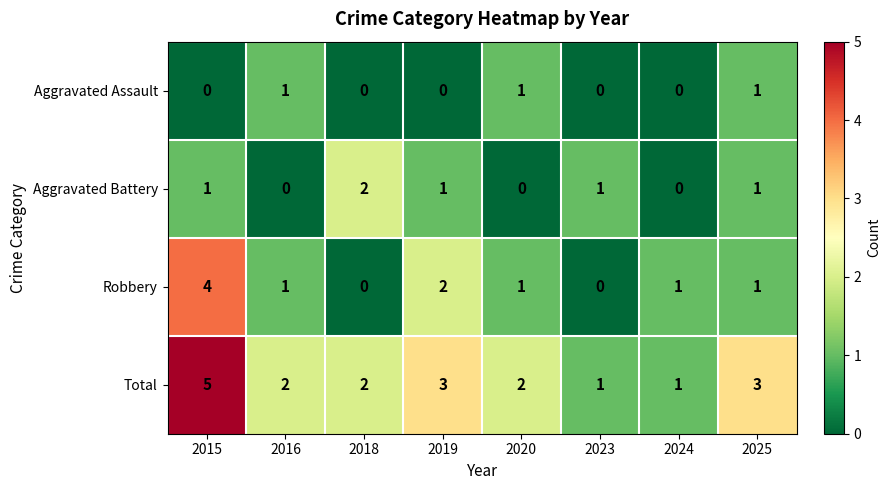

Rank the series by their maximum value, from lowest to highest.

Aggravated Assault, Aggravated Battery, Robbery, Total